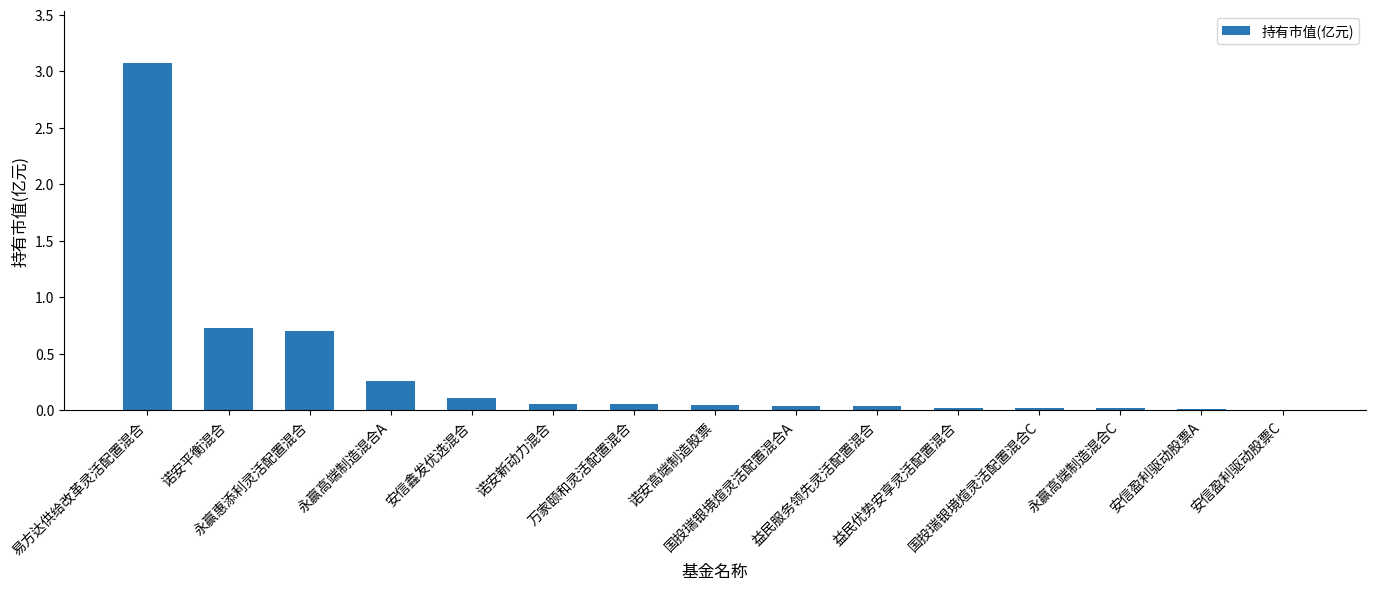

What is the change in value from 安信鑫发优选混合 to 永赢高端制造混合C?

-0.1